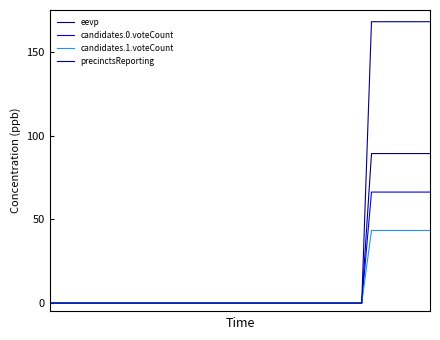

Does the chart display data point markers on the line(s)?

No